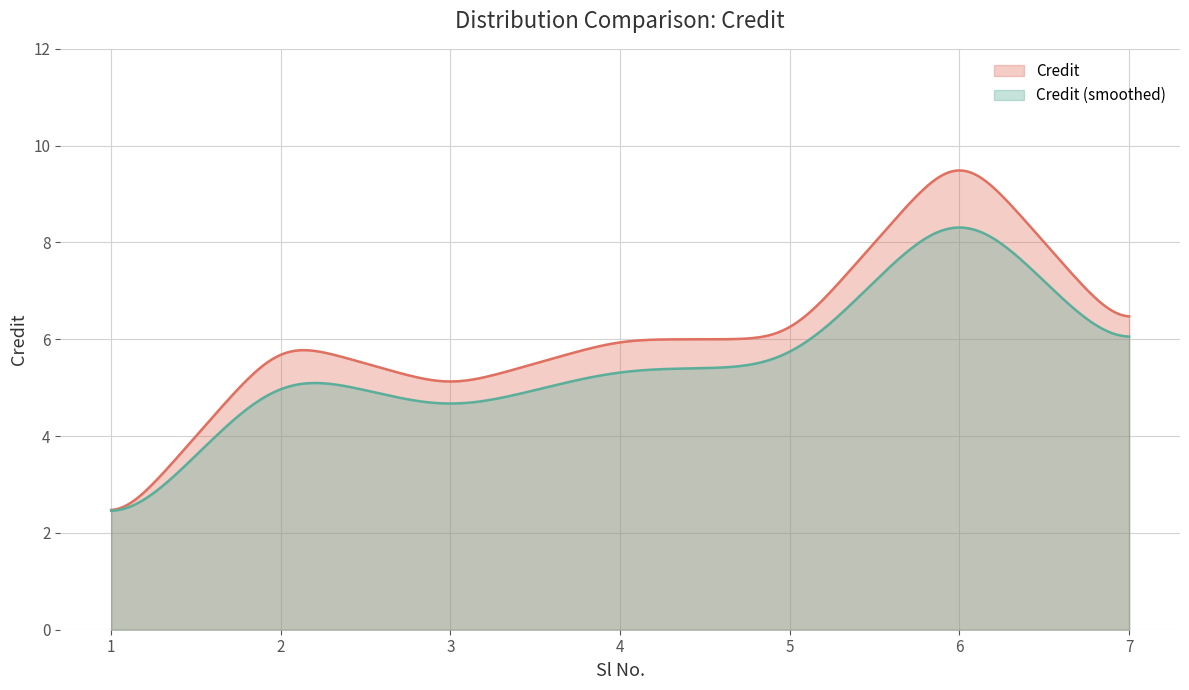

Is it true that the value at 1 is 0?

False